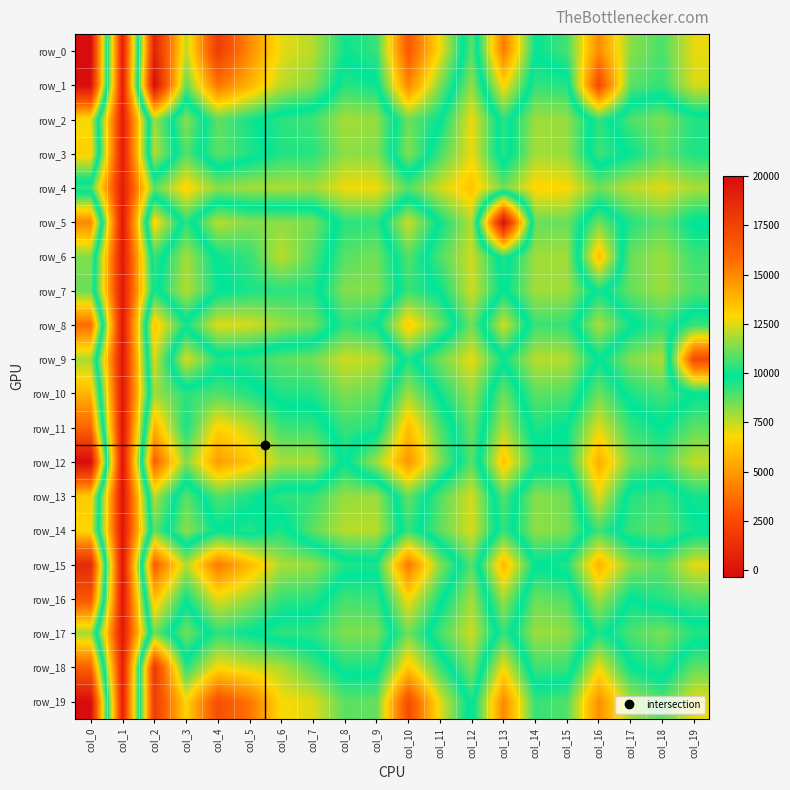

Between col_1 and col_14, which is larger?

col_14